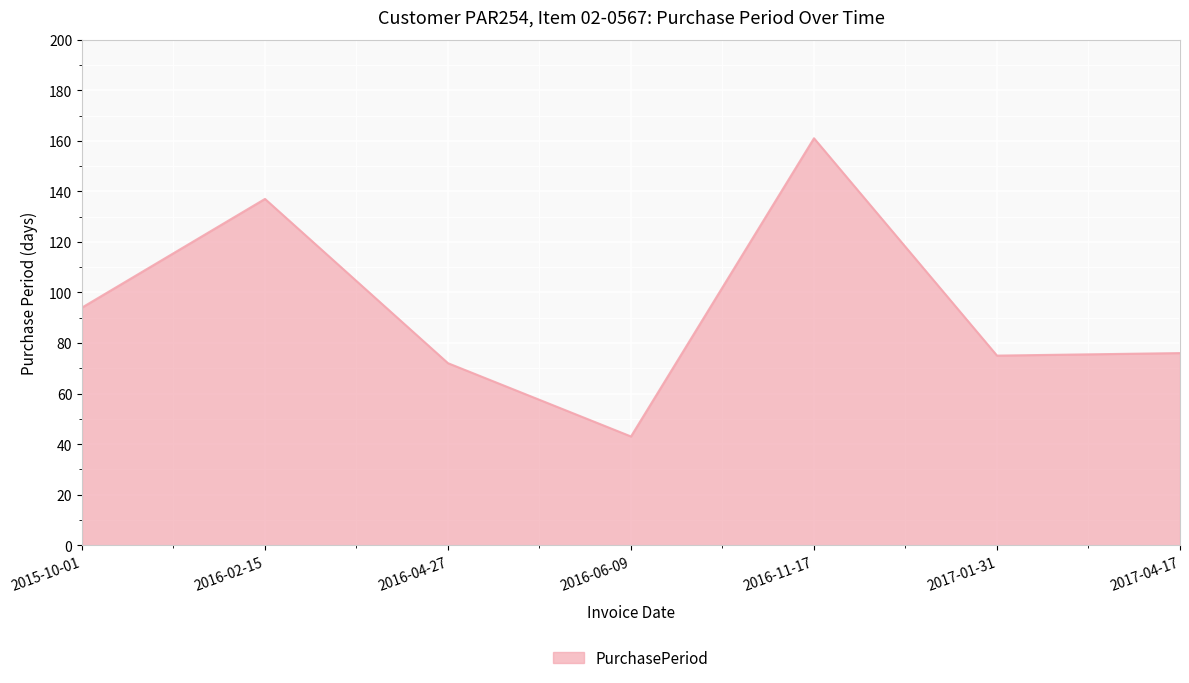

What is the sum of all values?

658